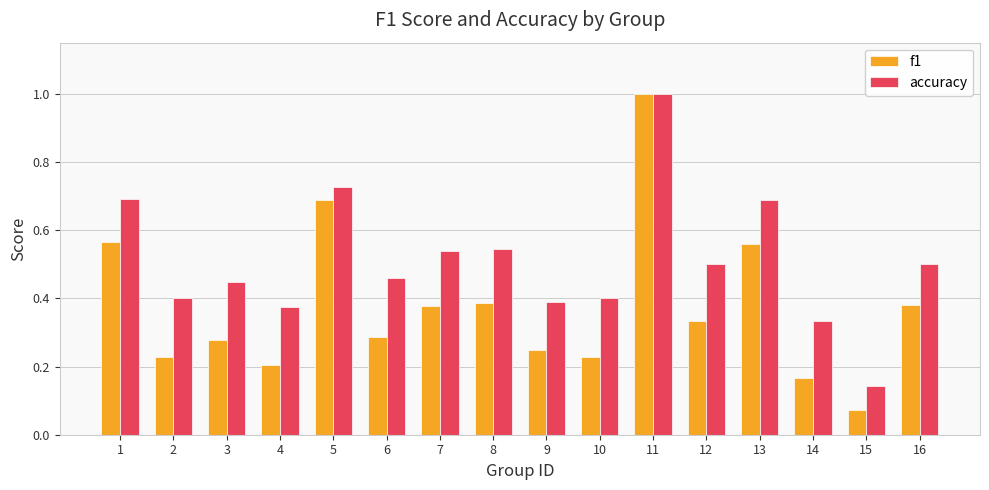

How many categories are shown in the chart?

16